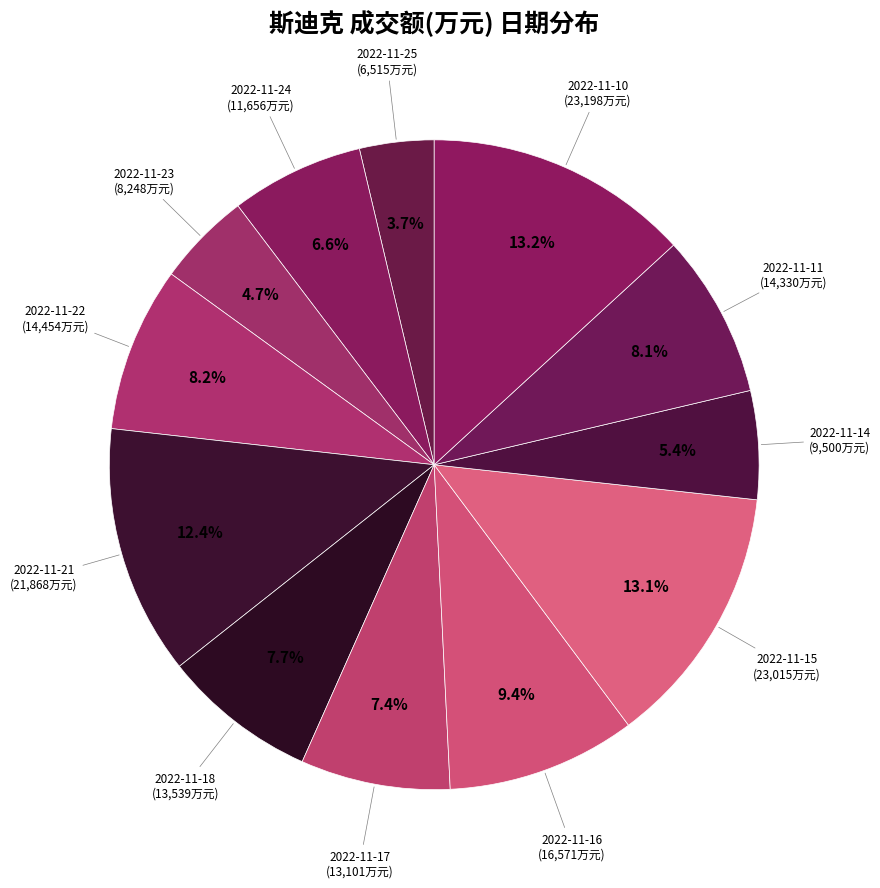

Rank the categories by value from lowest to highest.

2022-11-25, 2022-11-23, 2022-11-14, 2022-11-24, 2022-11-17, 2022-11-18, 2022-11-11, 2022-11-22, 2022-11-16, 2022-11-21, 2022-11-15, 2022-11-10